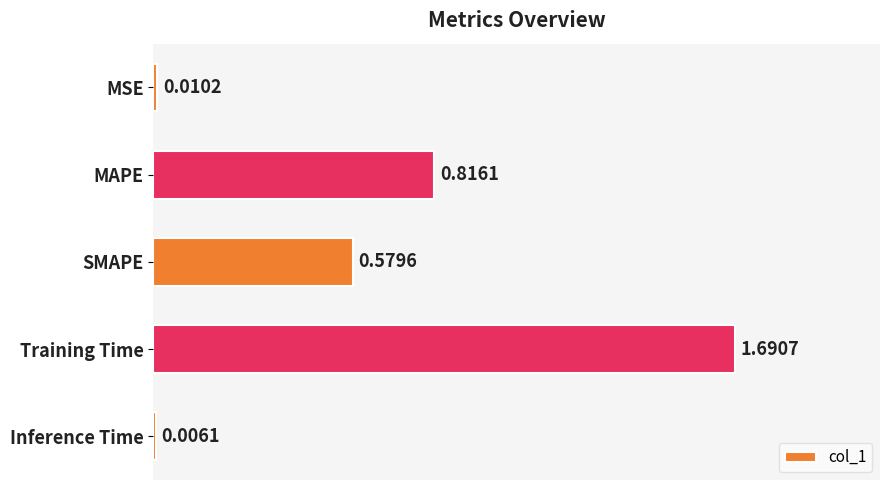

At which label is the value closest to 0?

Inference Time